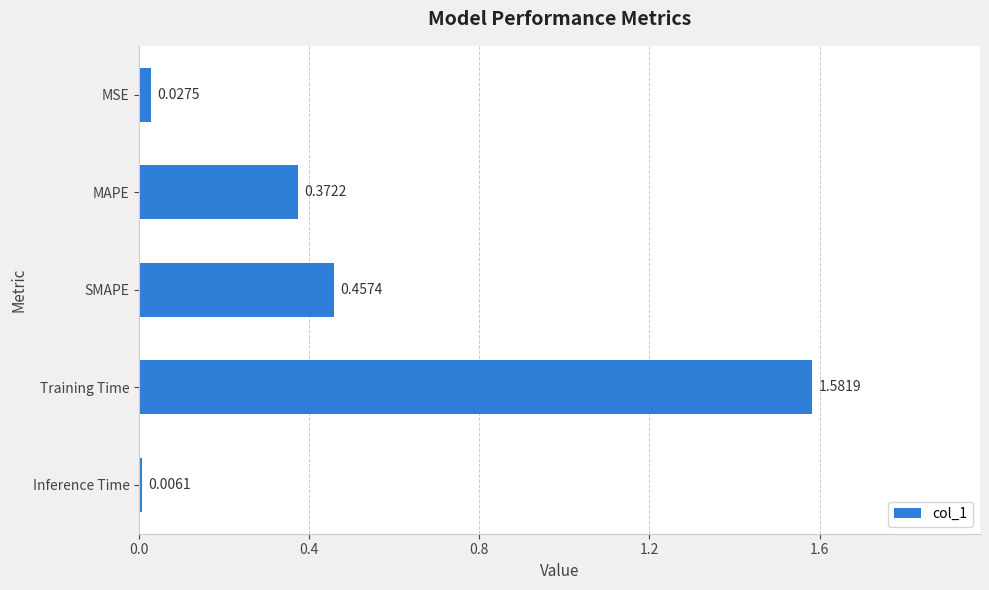

Where is the data nearest to the value 0?

Inference Time